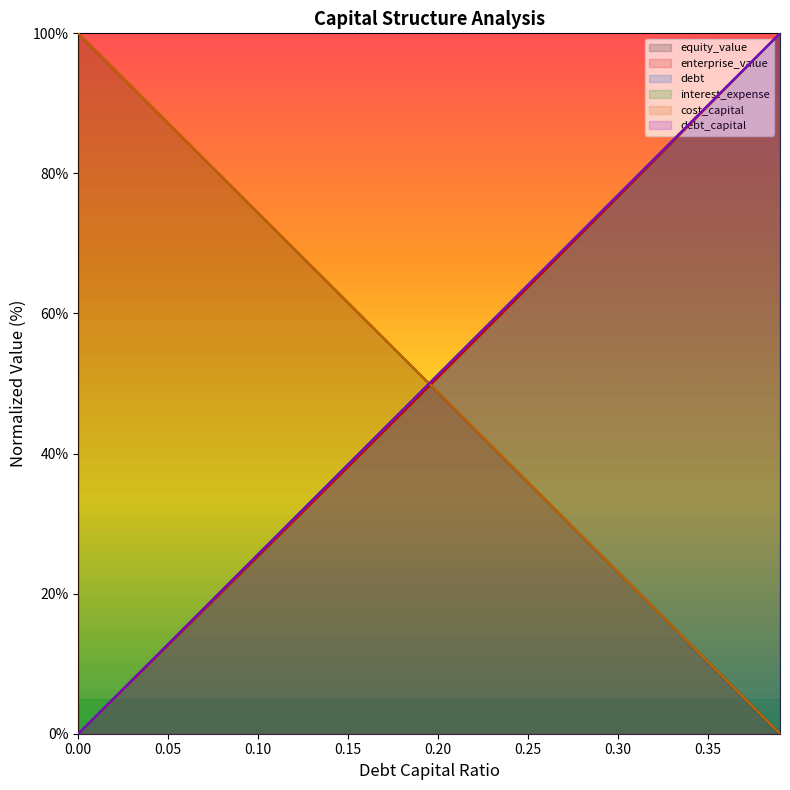

Is the value of equity_value at 0.14 greater than the value of cost_capital at 0.17?

Yes